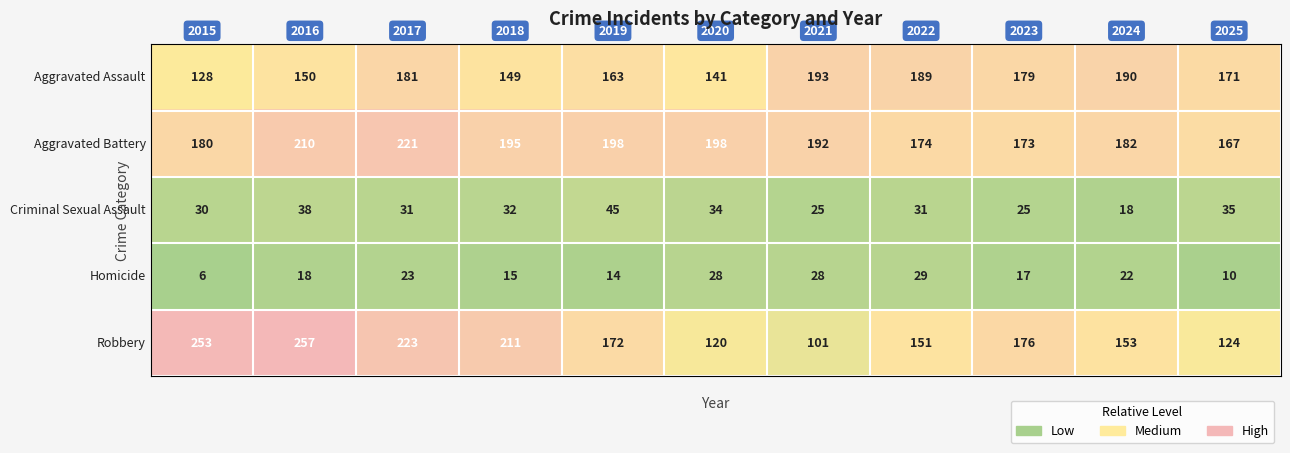

What is the maximum value shown in the chart?

257